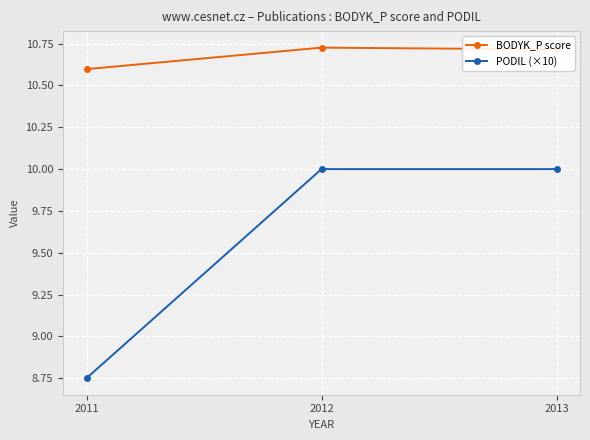

Count the number of data series in this chart.

2